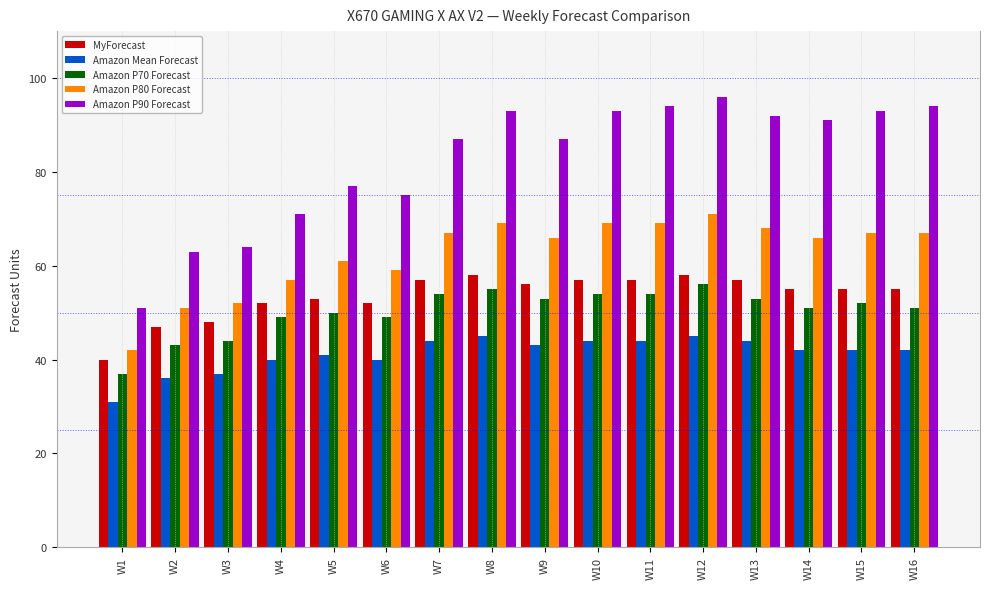

How many groups of bars are there?

16